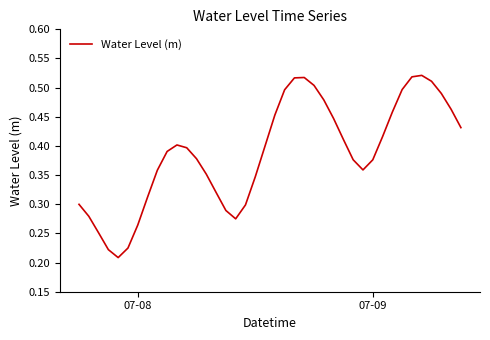

Does the chart display data point markers on the line(s)?

No